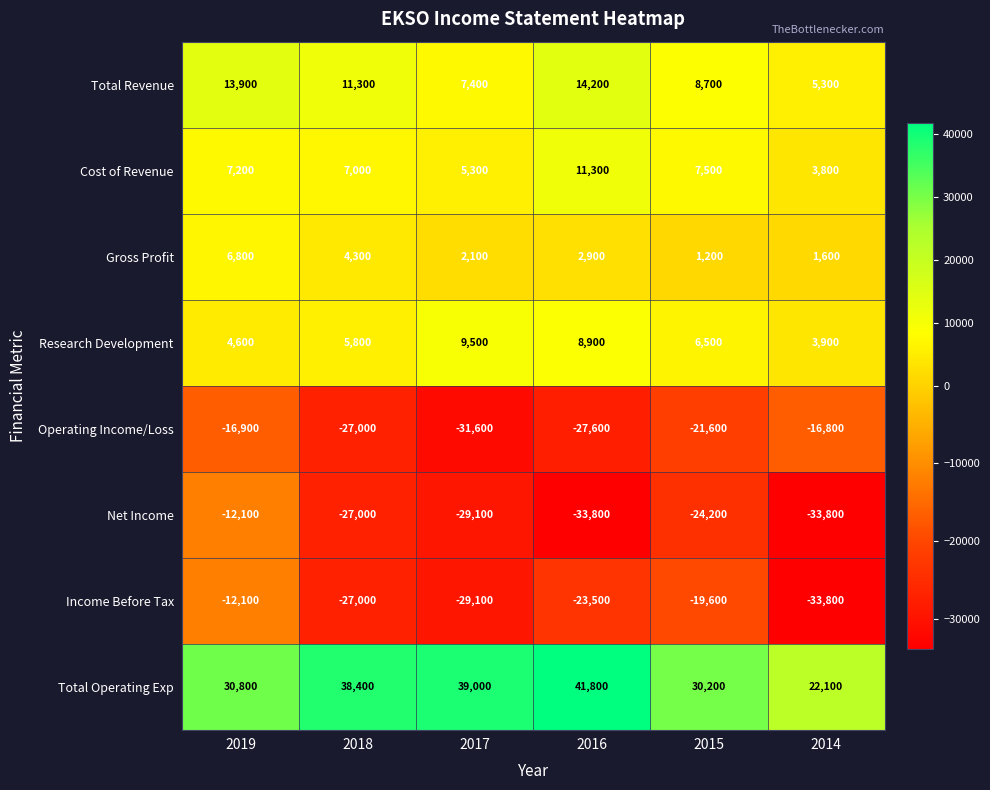

Rank the categories by Research Development value from lowest to highest.

2014, 2019, 2018, 2015, 2016, 2017